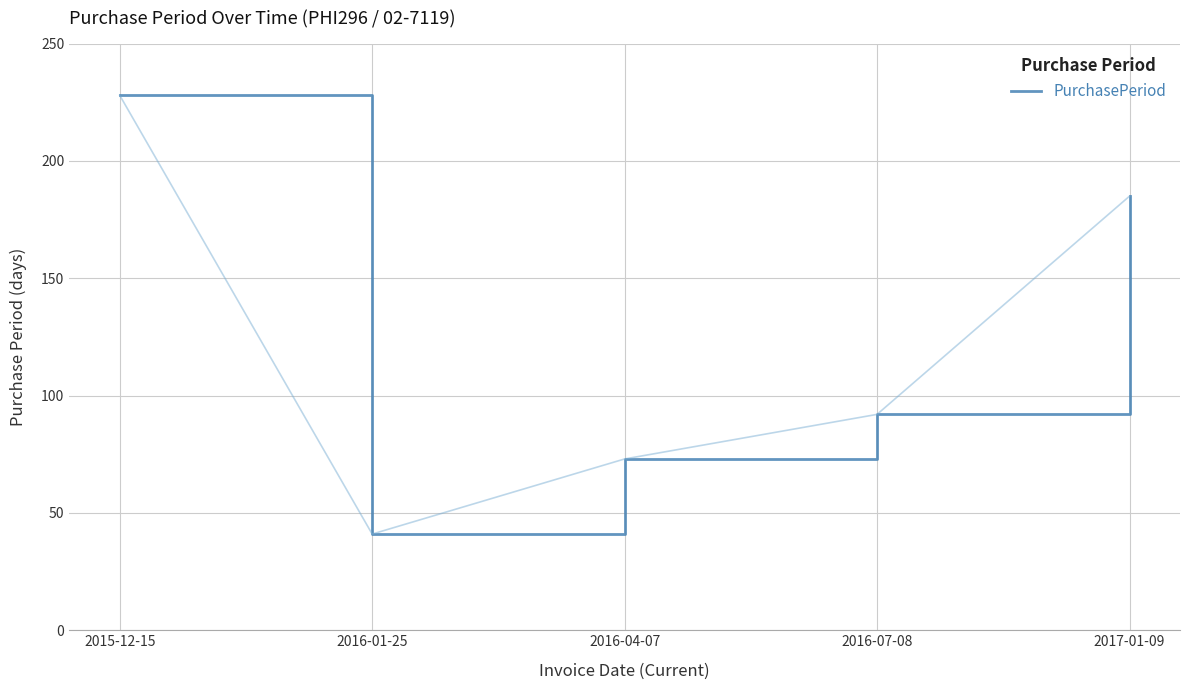

Does the chart have visible grid lines?

Yes